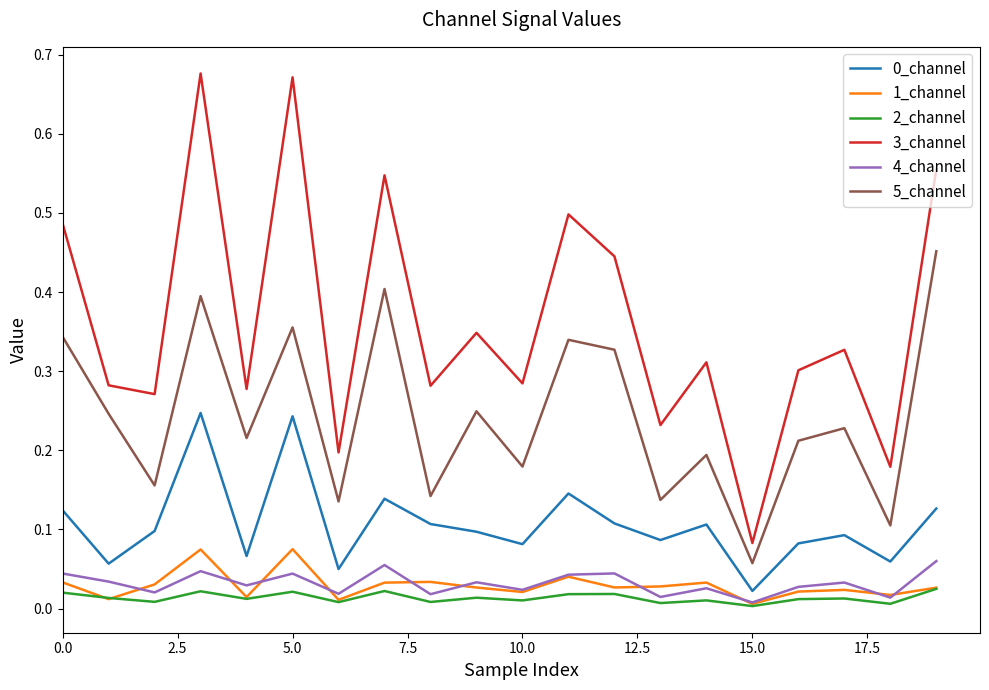

Which series has the largest total across all categories?

3_channel